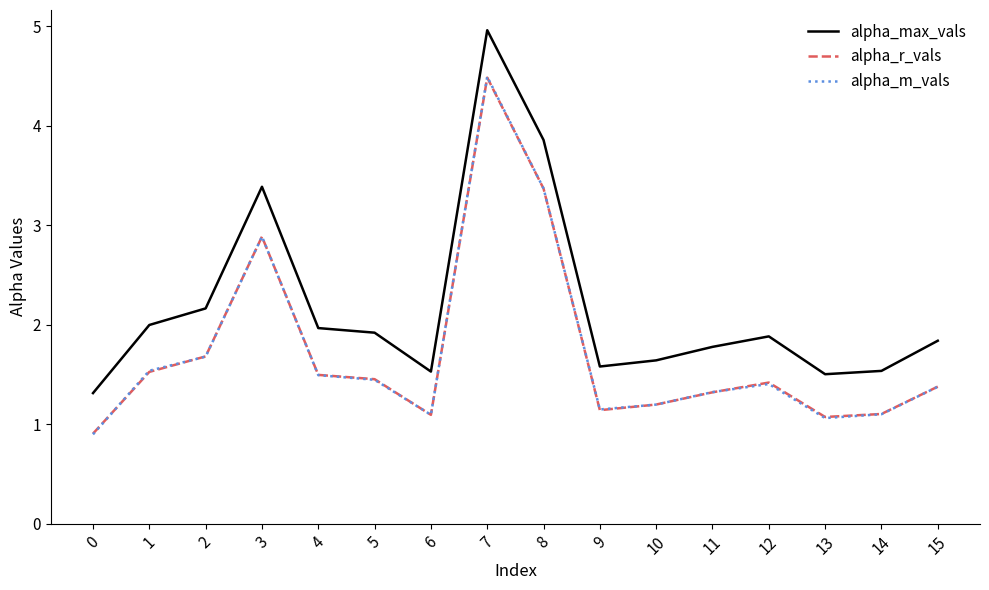

Between which two adjacent categories do alpha_r_vals and alpha_m_vals first intersect?

0 and 1